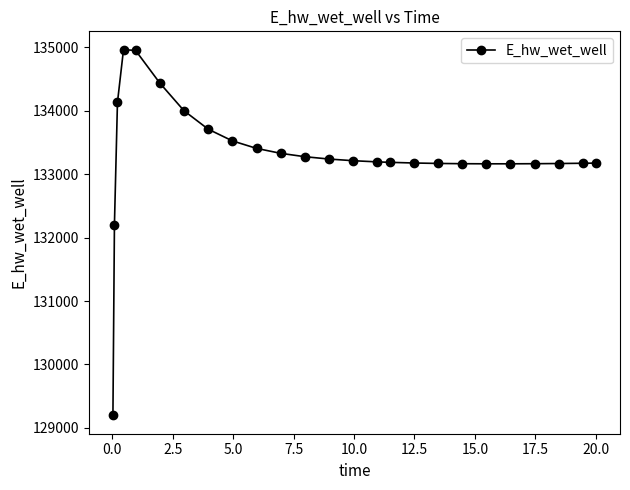

What is the value of the 6th point from the left?

134439.0